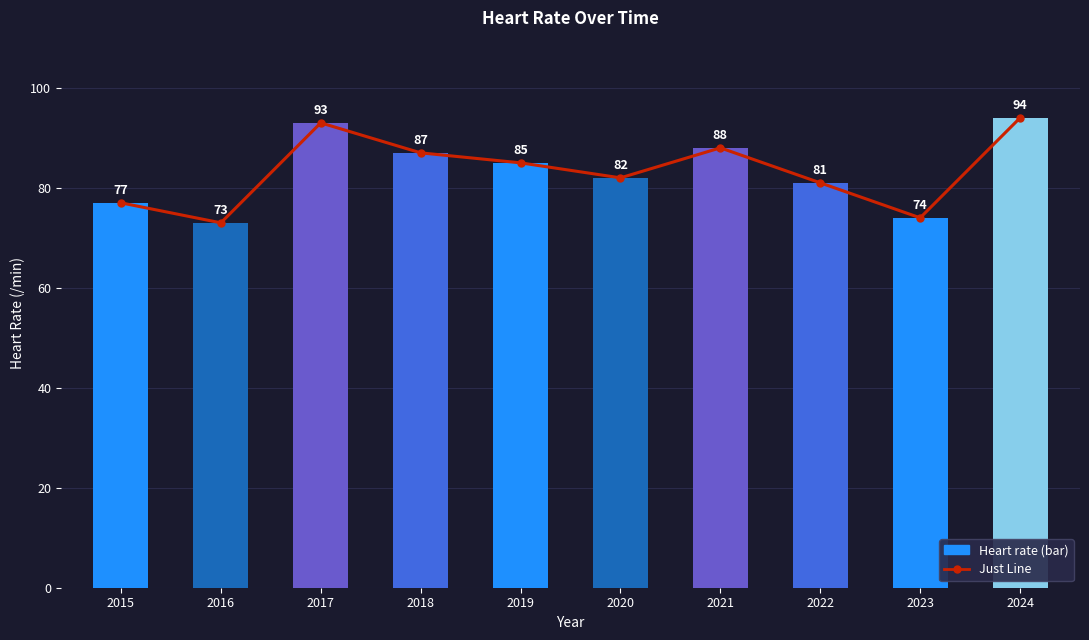

The value of Heart rate at 2021 is 44. True or false?

False